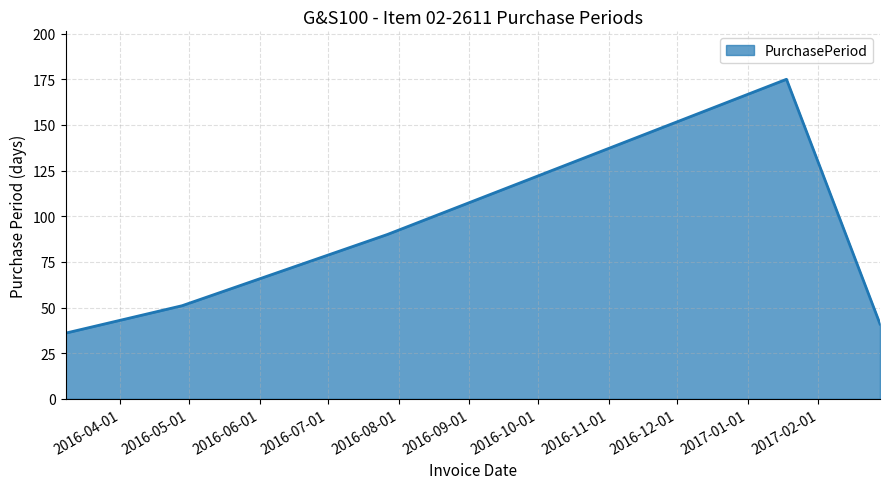

How many distinct data groups are displayed?

1